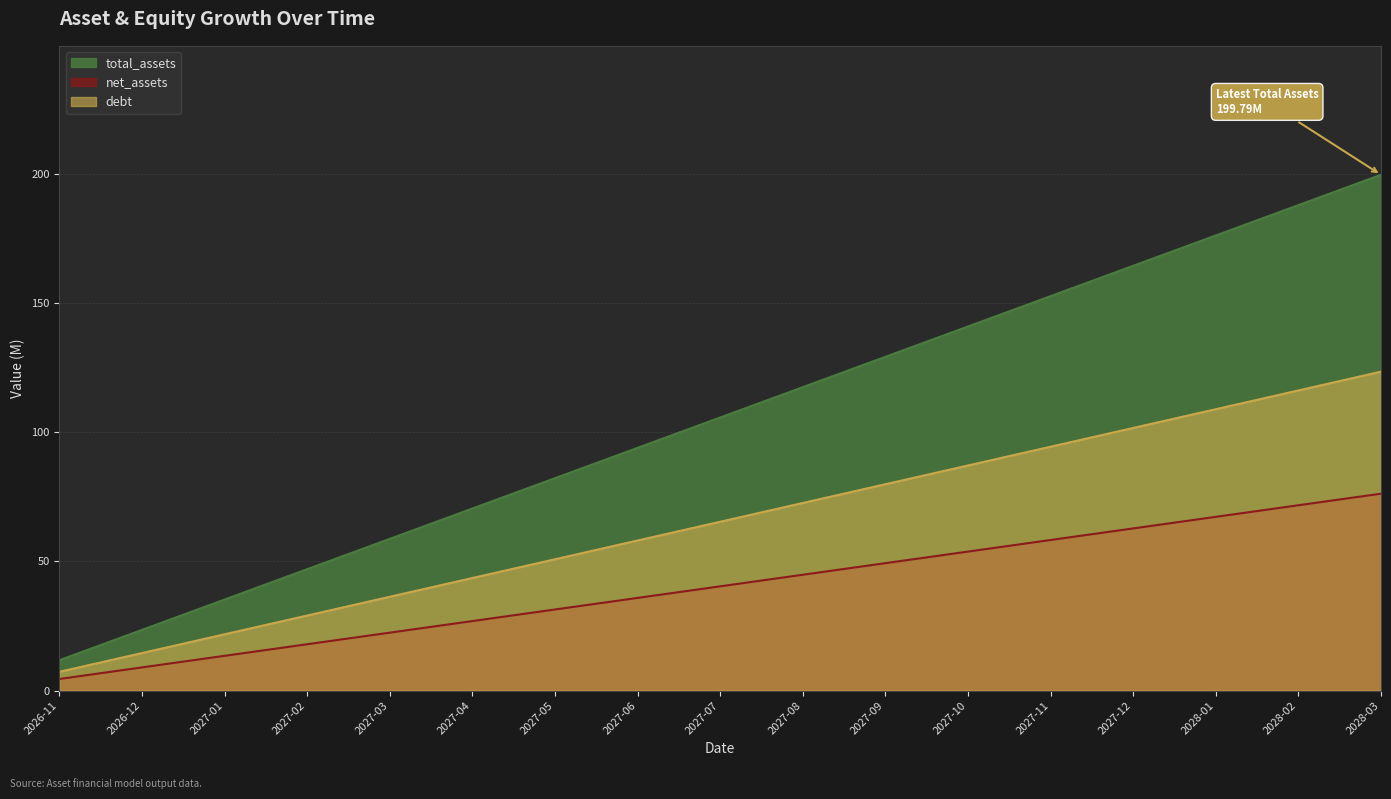

What is the highest value of the net_assets series?

76.3